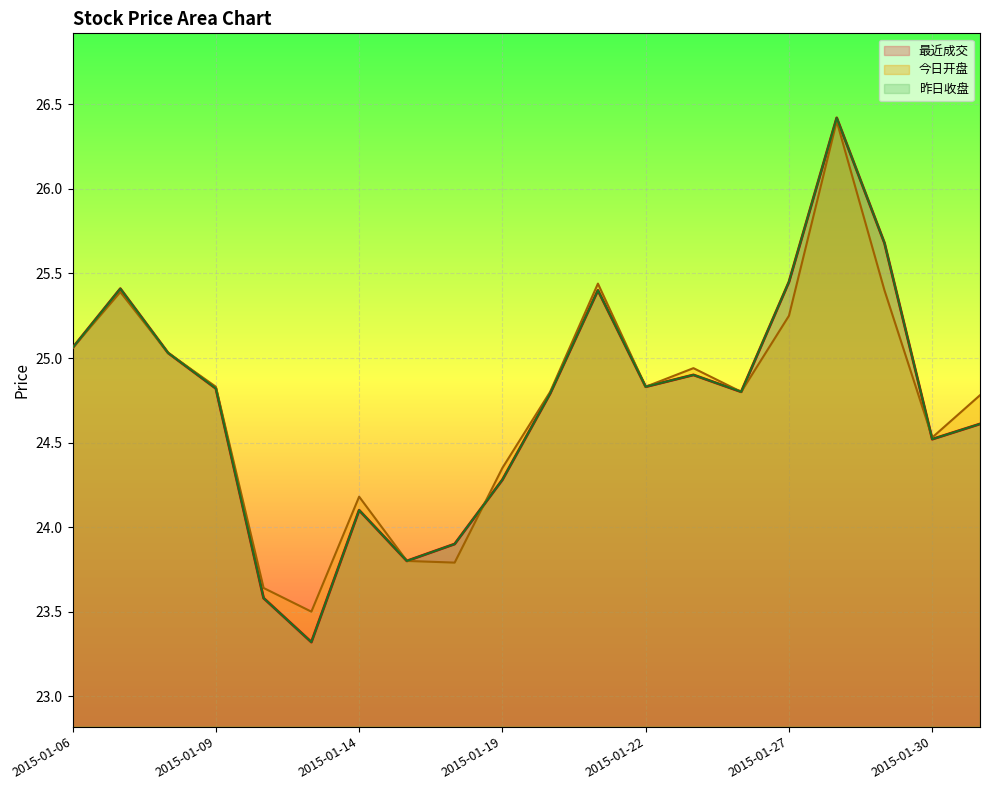

The value of 昨日收盘 at 2015-01-29 is 43.7. True or false?

False